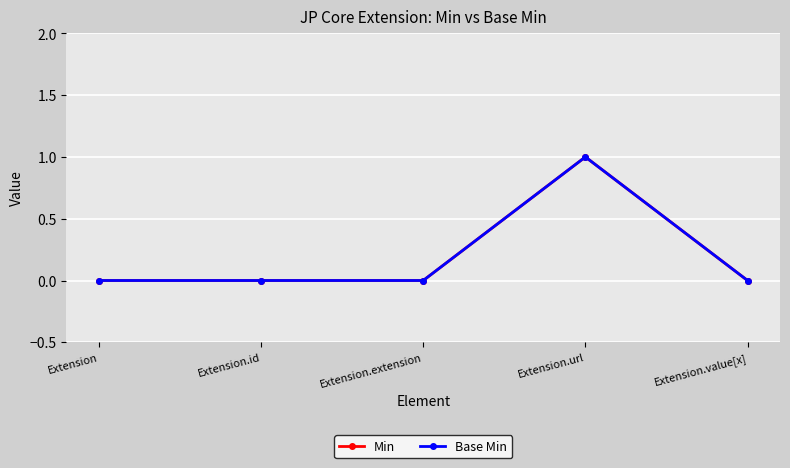

How many lines are shown in the chart?

2